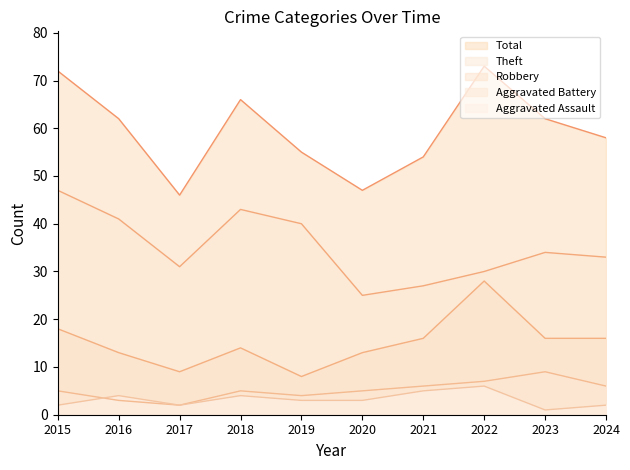

What is the total value across all series at 2022?

144